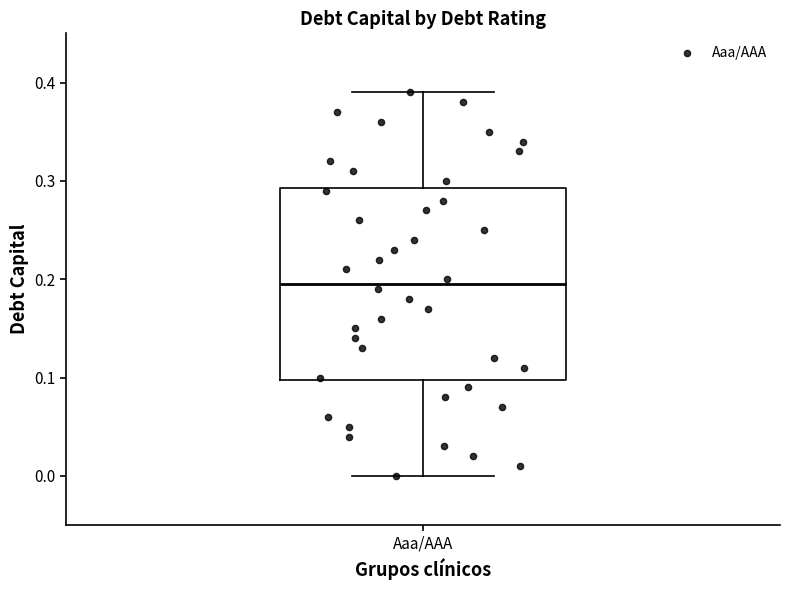

Where does the median line of the box for Aaa/AAA sit on the y-axis? The values are not printed on the chart, so give them approximately, as read against the axis.

0.20